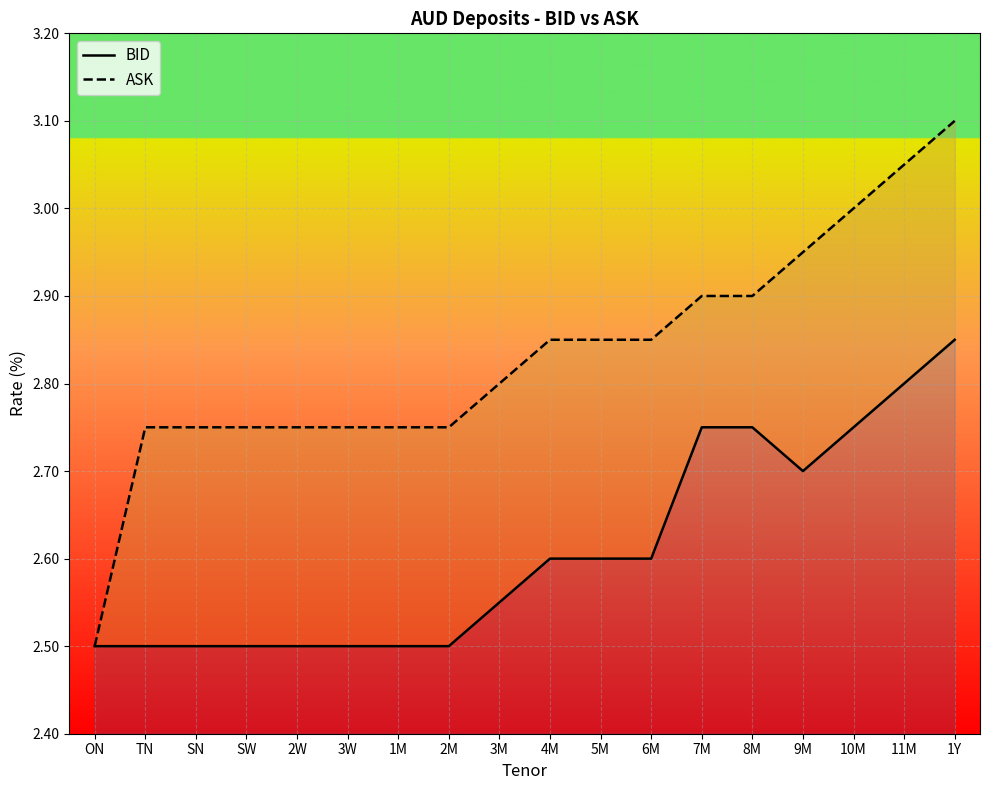

Is this an area chart (filled region under the line)?

No